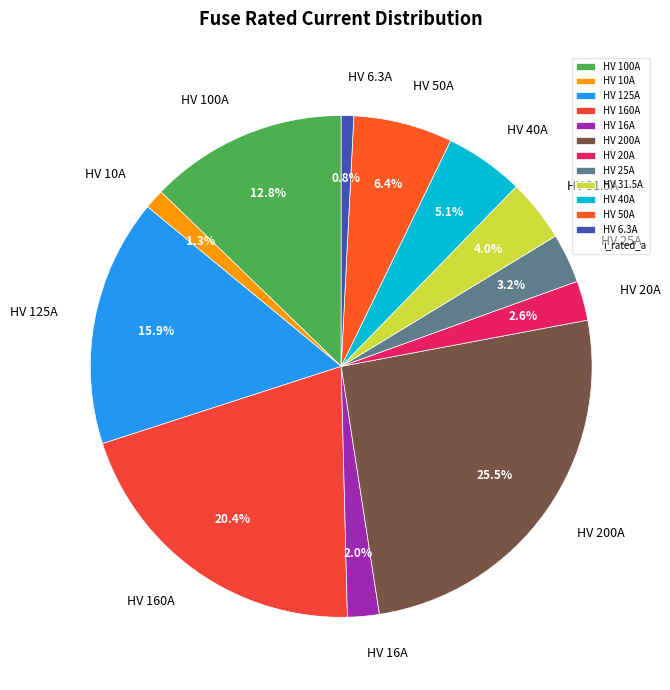

How many slices are in this pie chart?

12